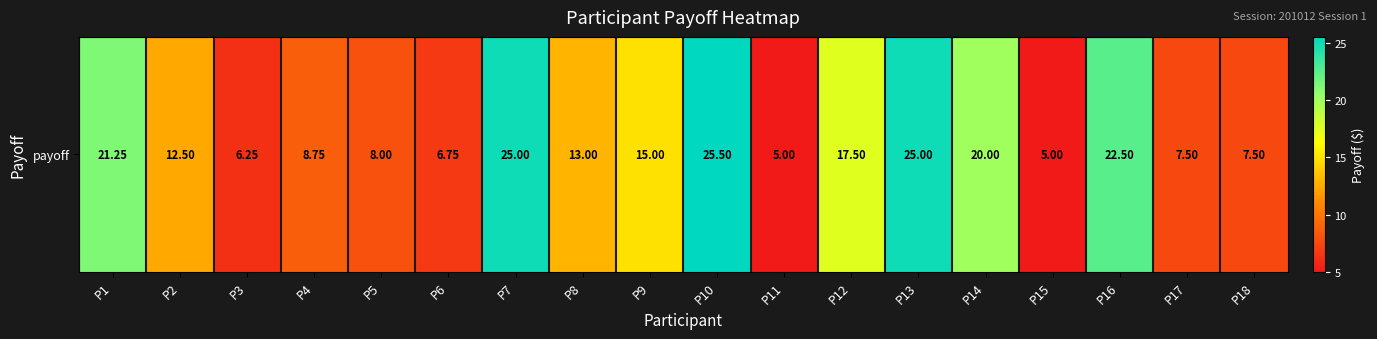

What is the minimum value shown in the chart?

5.0